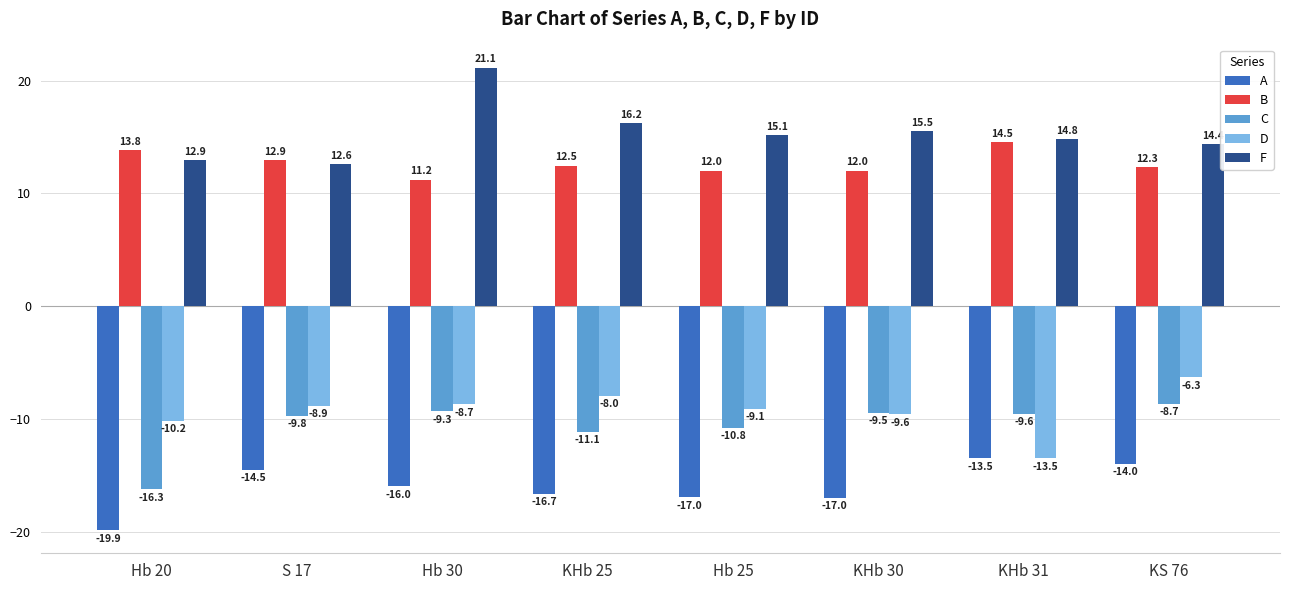

What is the label of the 8th bar from the left?

KS 76